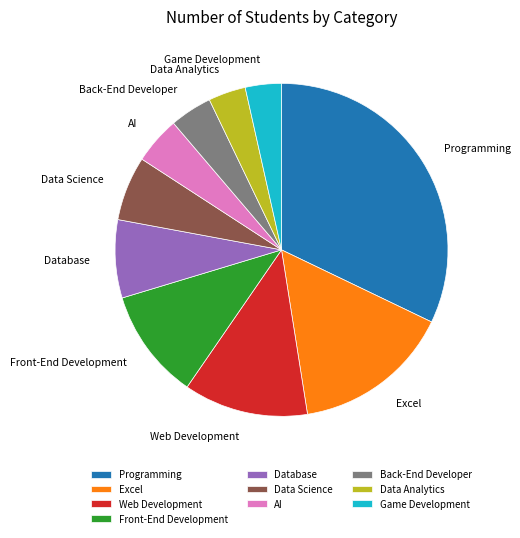

How many segments does this pie chart have?

10